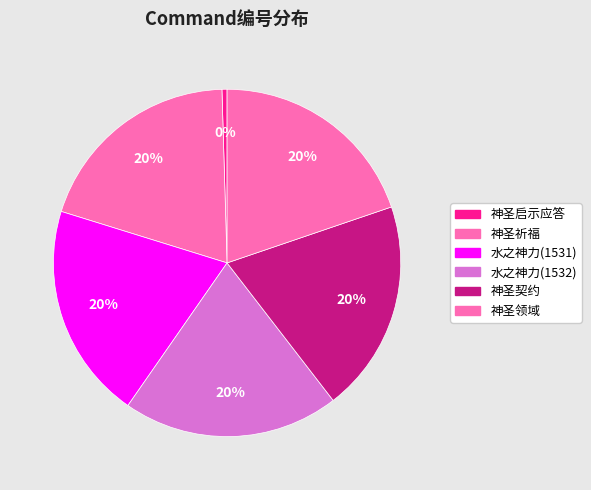

Is it true that 水之神力(1531) is 20% of the pie?

True